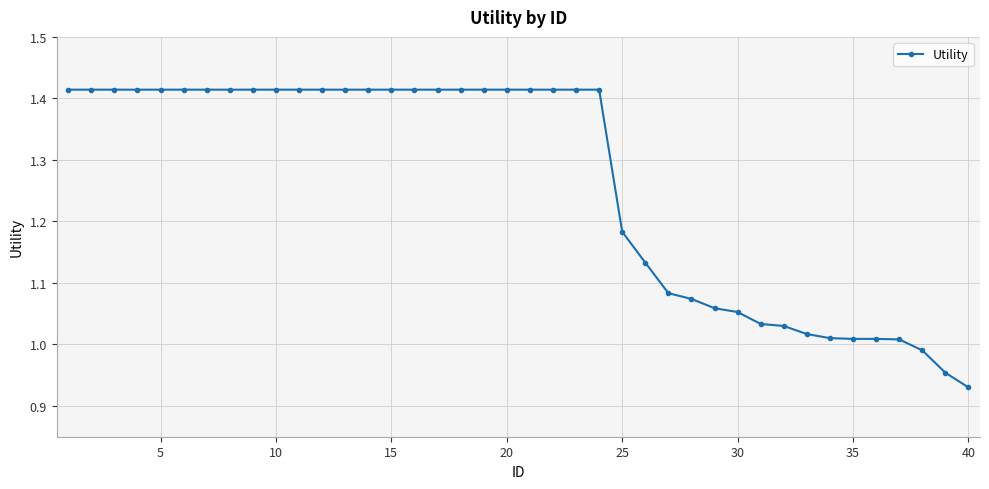

What is the average value?

1.3